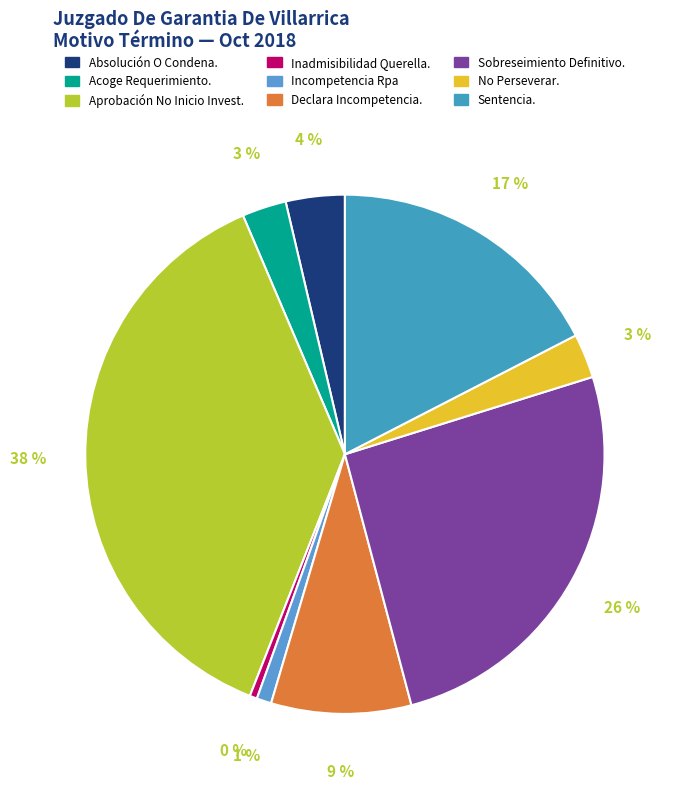

Count the number of slices in the pie.

9